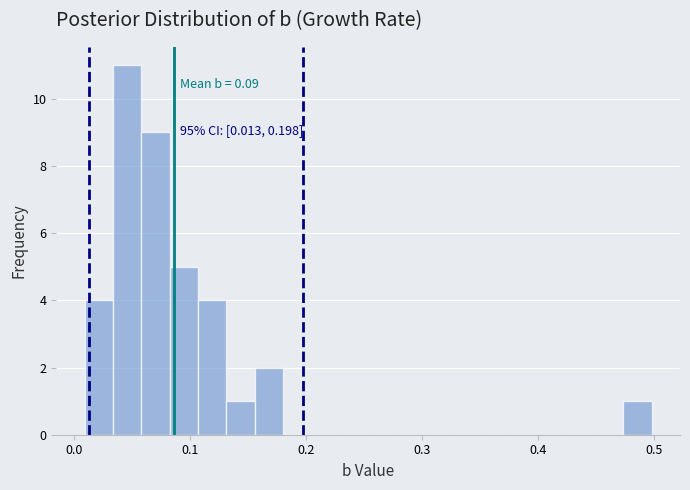

Read against the x-axis, roughly where is the centre of the tallest bar?

0.05